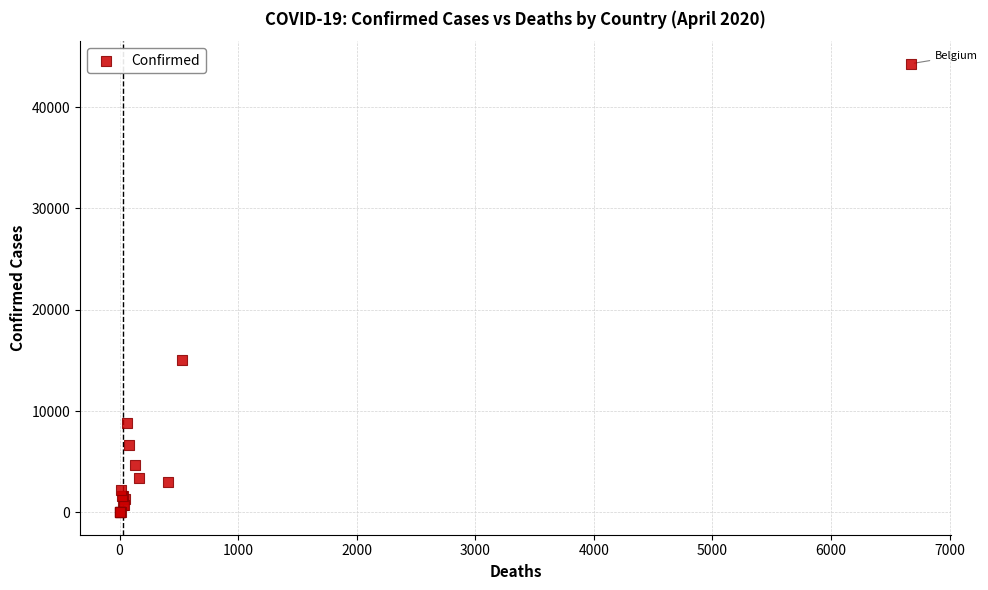

What Y value in the scatter plot is closest to 22150?

15071